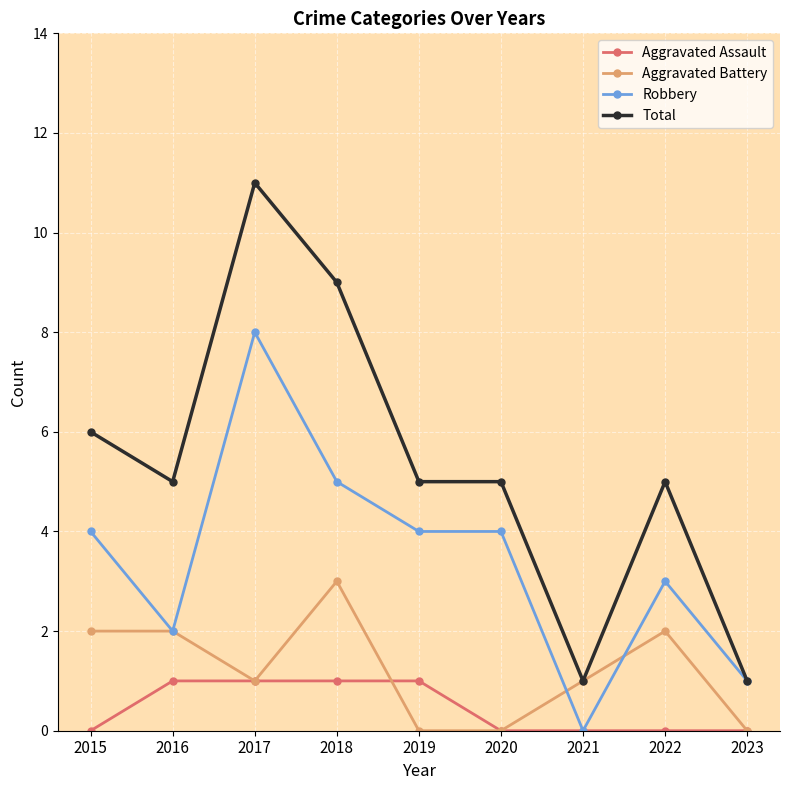

What is the sum of all Aggravated Assault values?

4